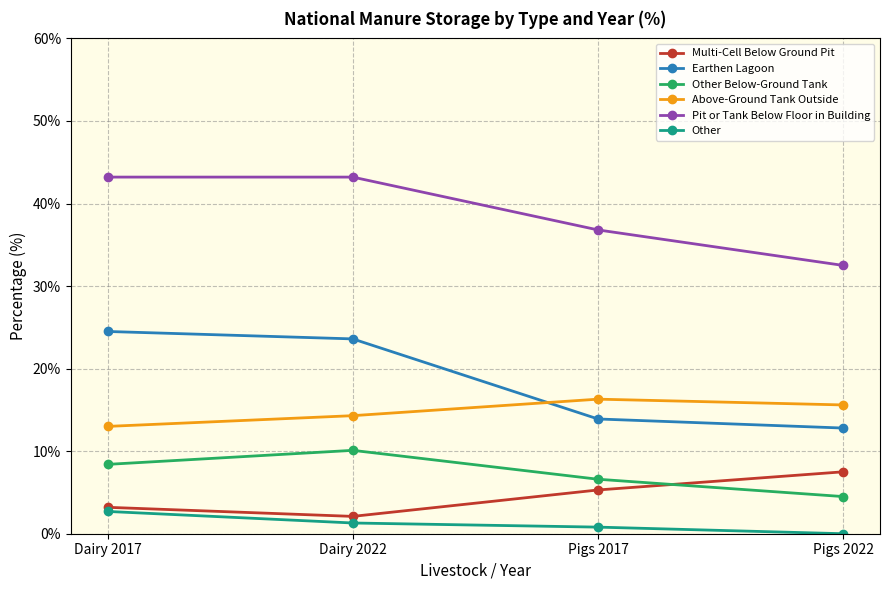

What is the difference between the Other Below-Ground Tank values at Dairy 2022 and Dairy 2017?

1.7